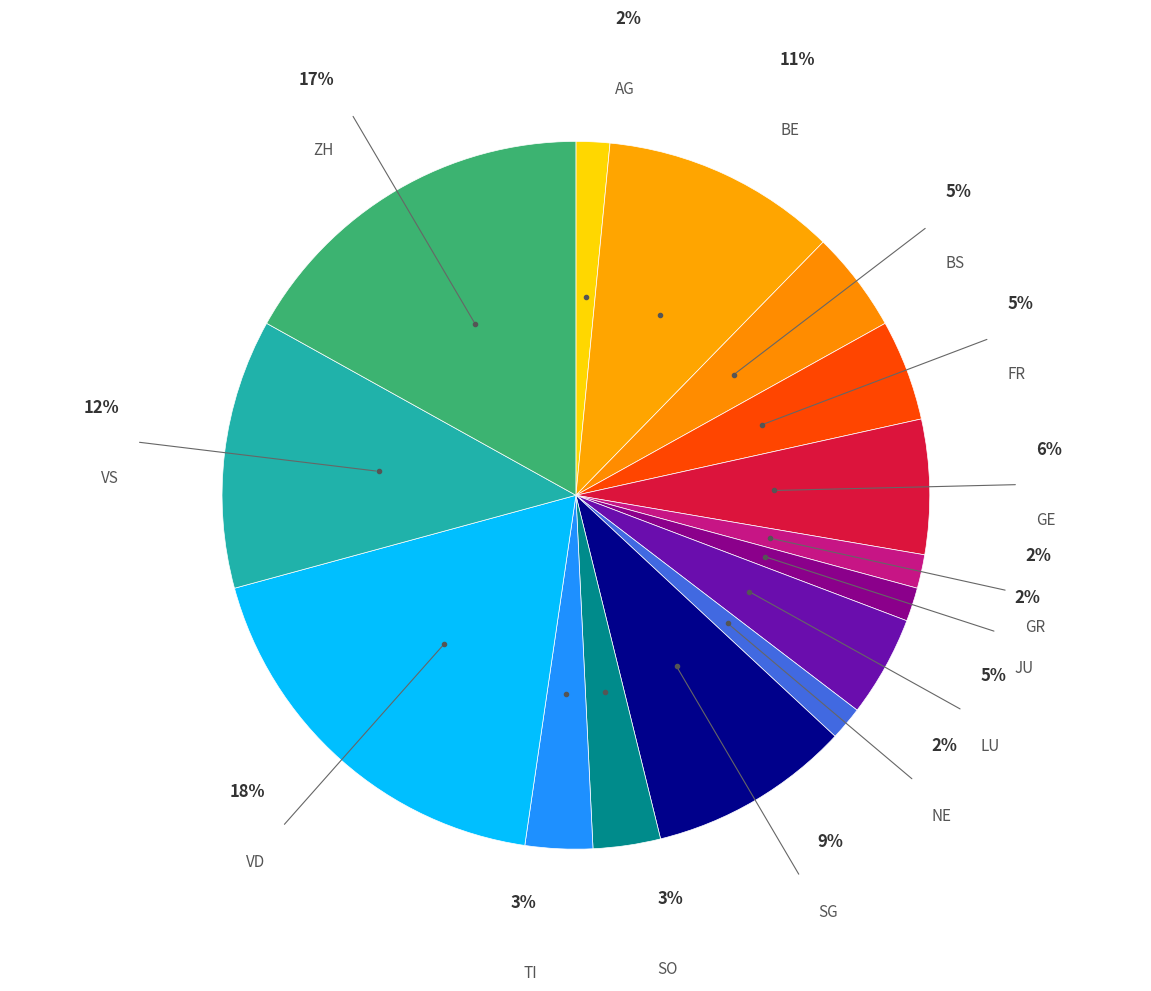

To the nearest percent, what portion does AG represent?

2%